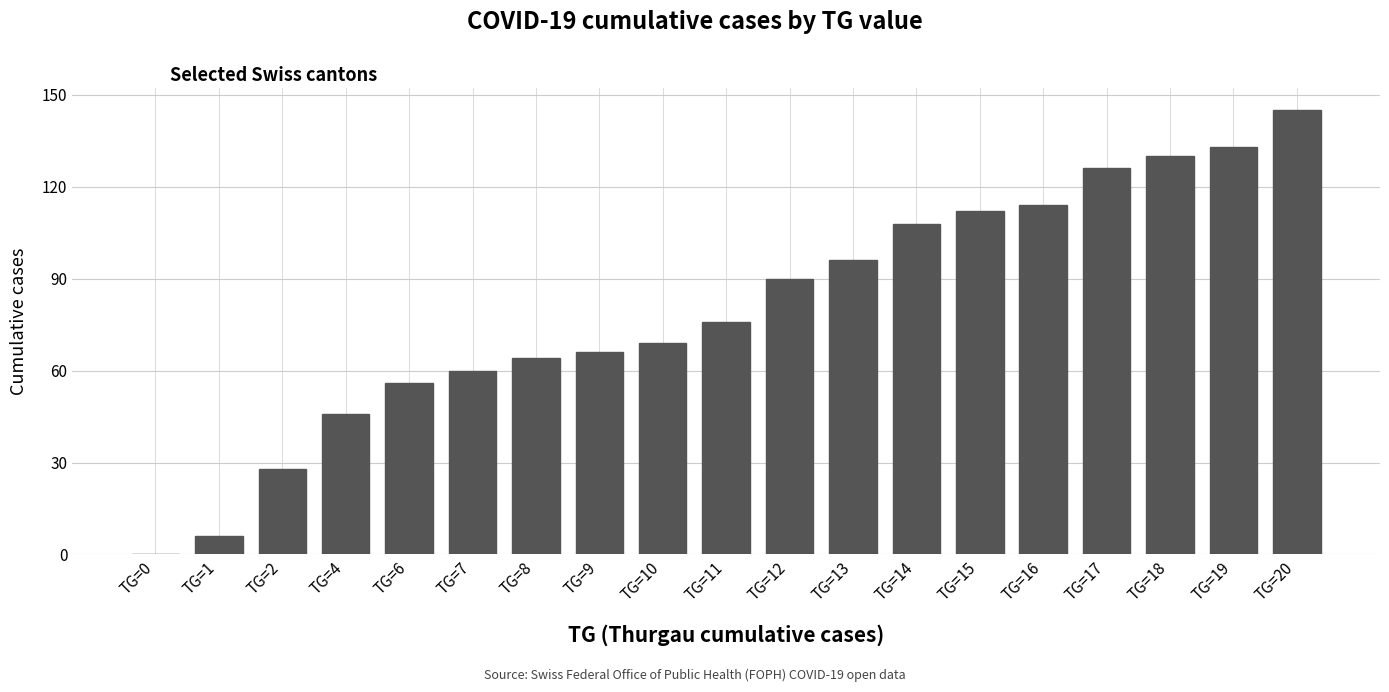

True or false: the data shows 83 at TG=8.

False